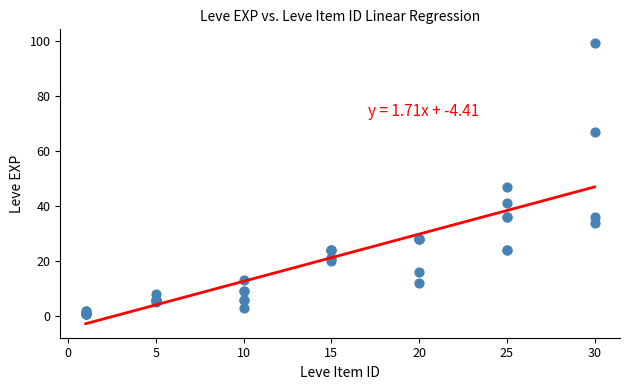

What Y value in the scatter plot is closest to 50?

47